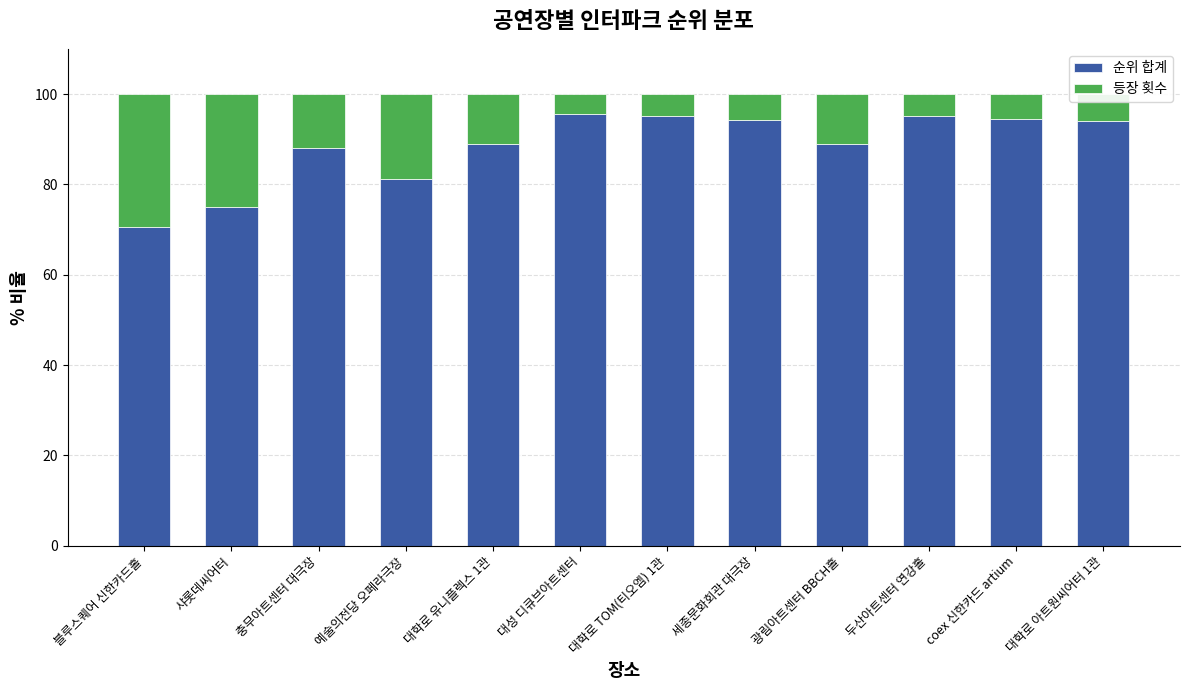

What is the total value across all series at 세종문화회관 대극장?

100.0